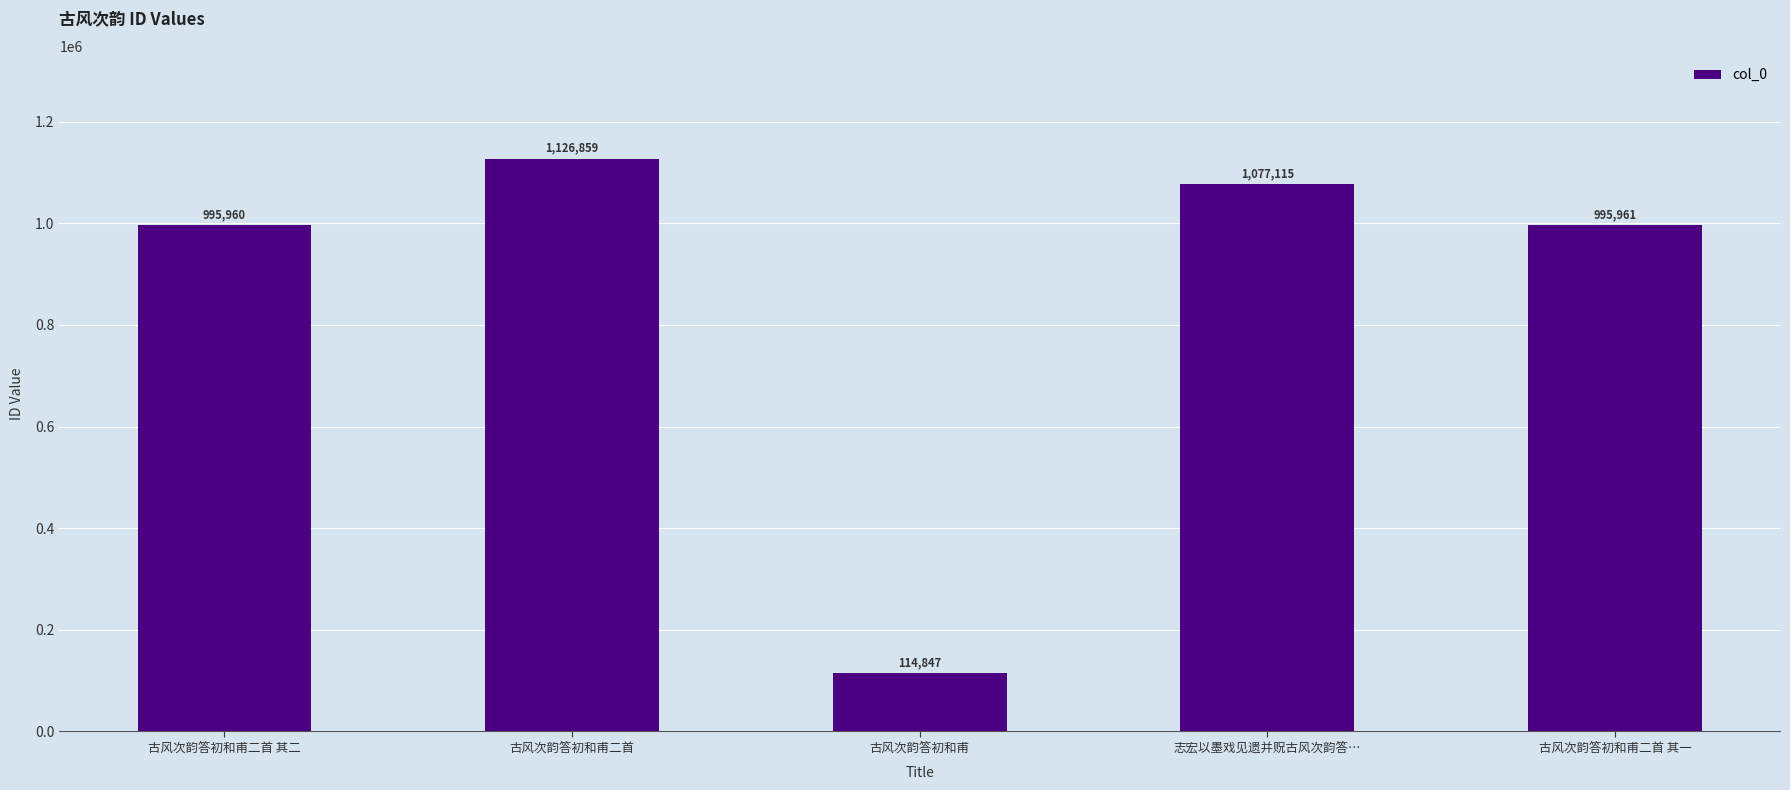

How many data points does each series have?

5